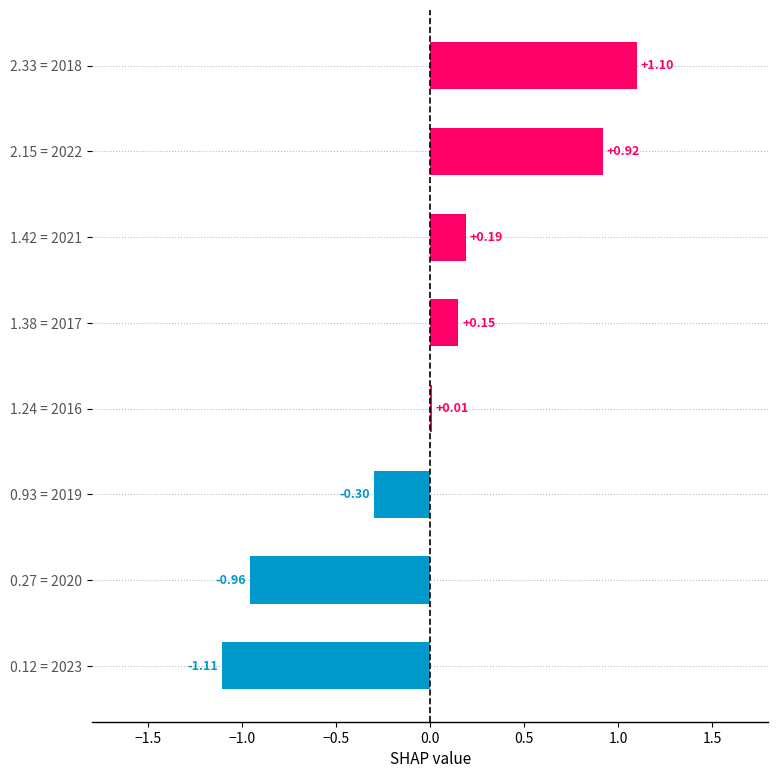

Between 2.15 = 2022 and 0.93 = 2019, which is larger?

2.15 = 2022